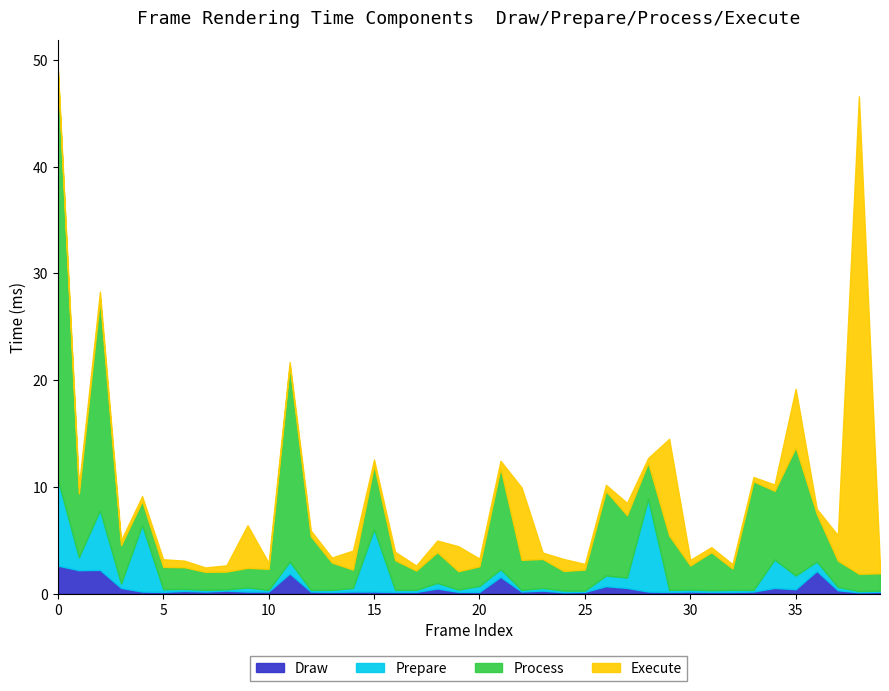

Where is the first local maximum for Execute?

2